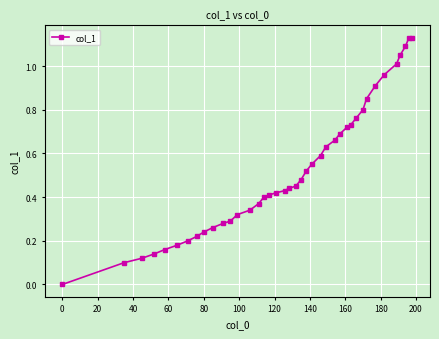

What is the sum of all values?

21.0